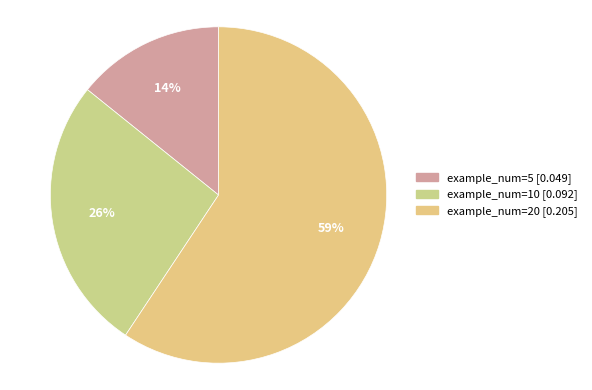

What is the smallest slice in the pie chart?

5